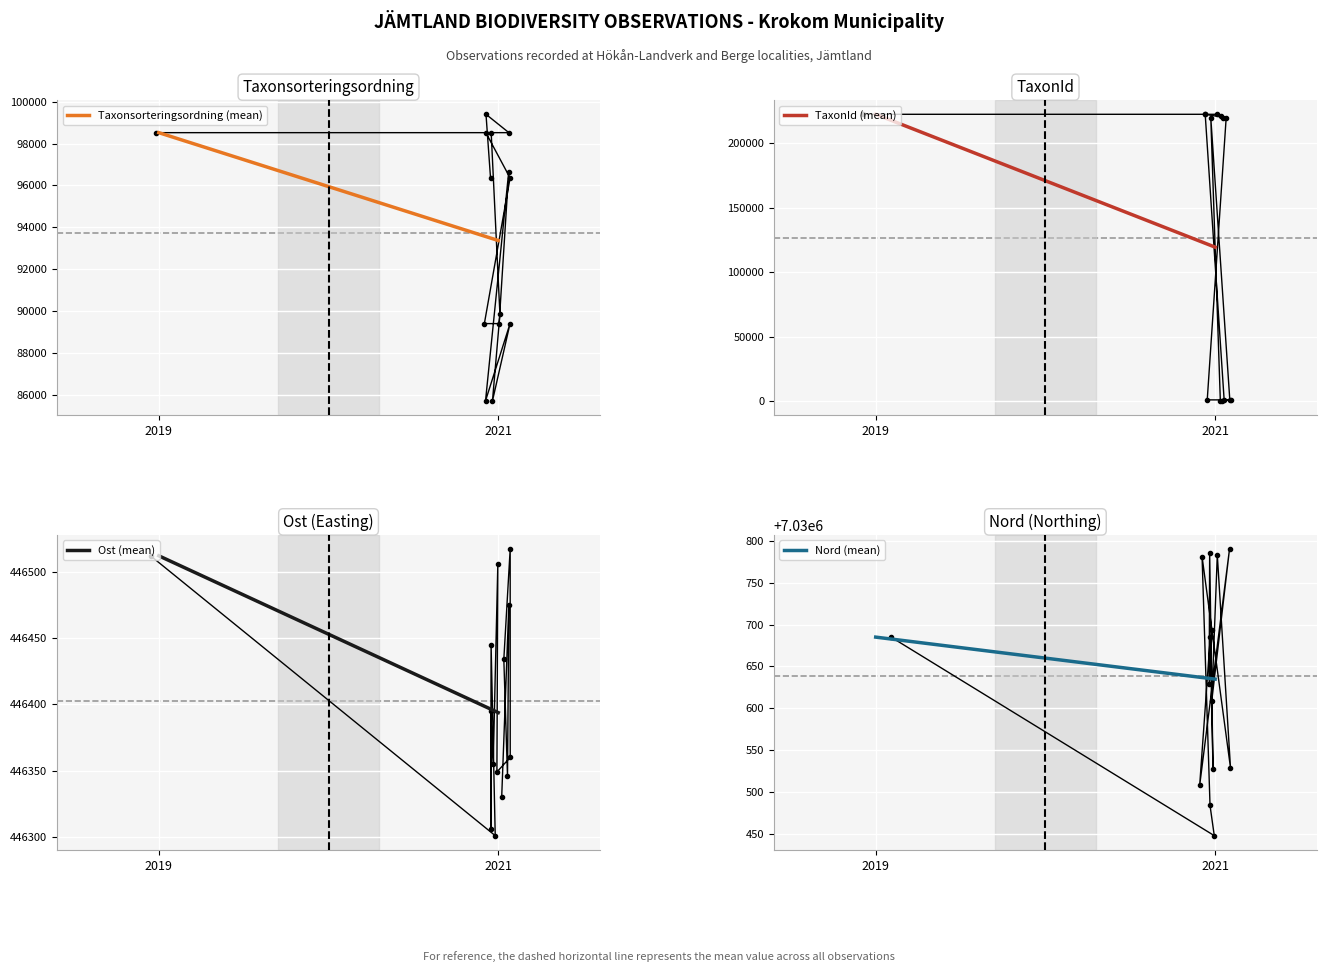

True or false: TaxonId (mean) has a value of 222498.0 at 2019.

True